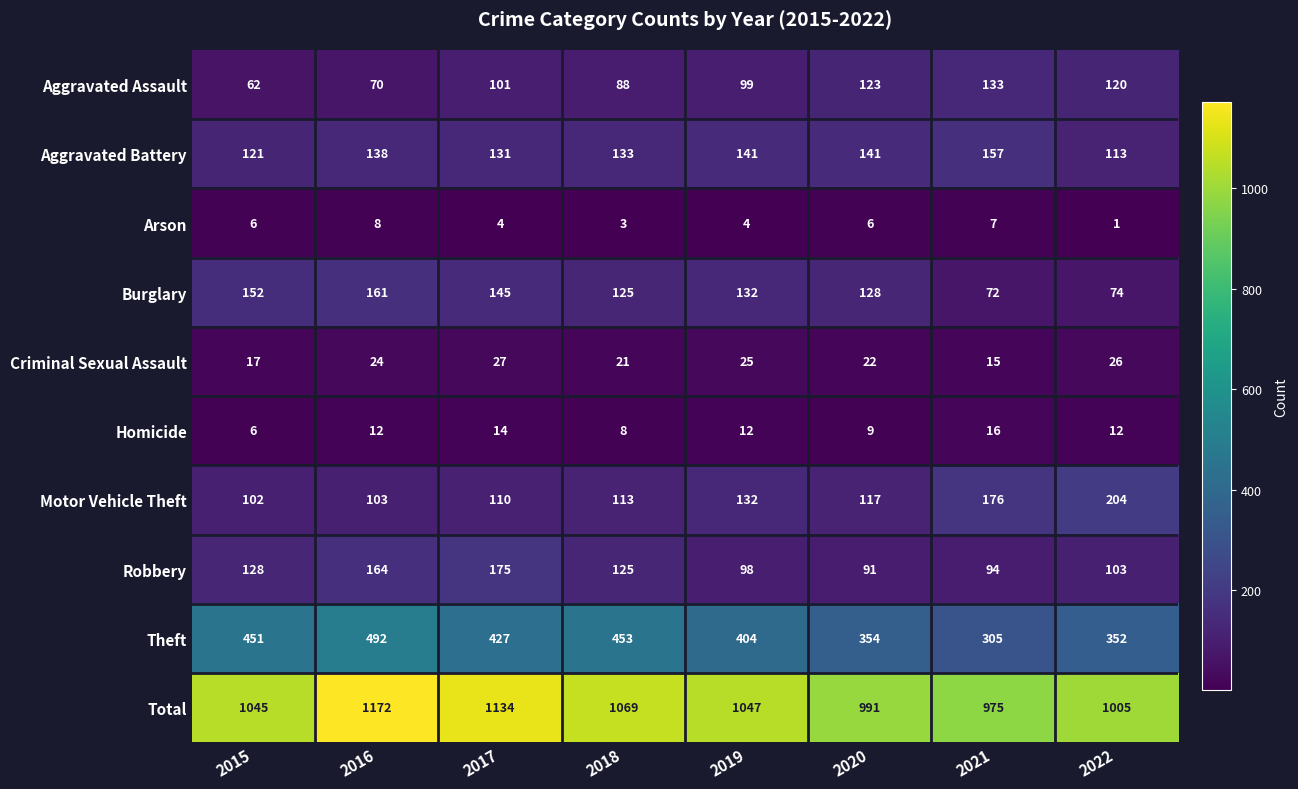

What is the difference between the highest and lowest values at 2022?

1004